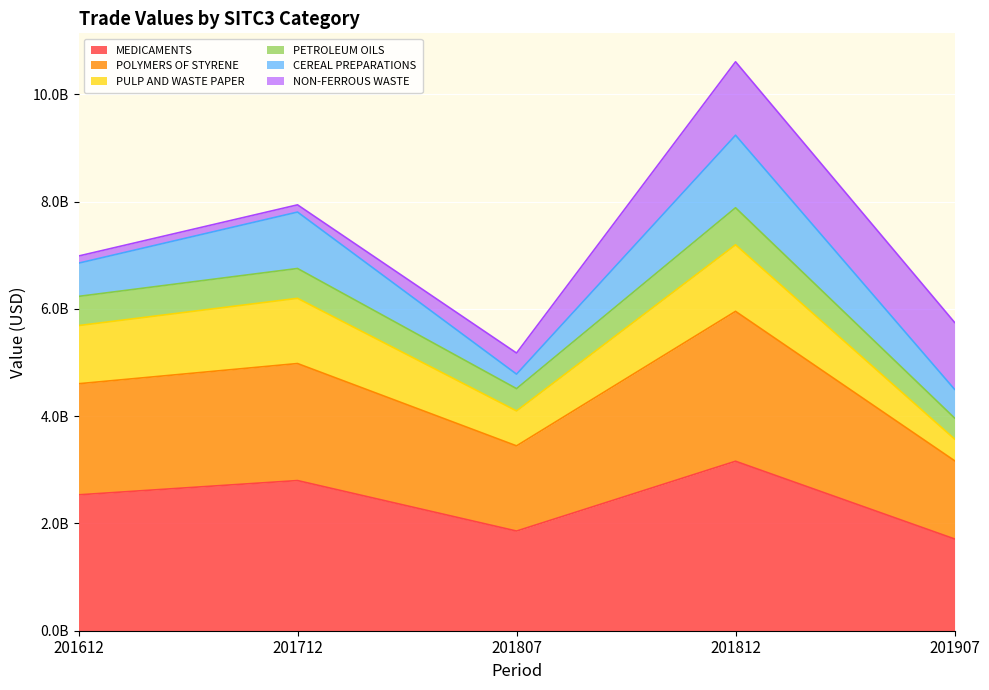

What are all the series names shown in the legend?

MEDICAMENTS, POLYMERS OF STYRENE, PULP AND WASTE PAPER, PETROLEUM OILS, CEREAL PREPARATIONS, NON-FERROUS WASTE